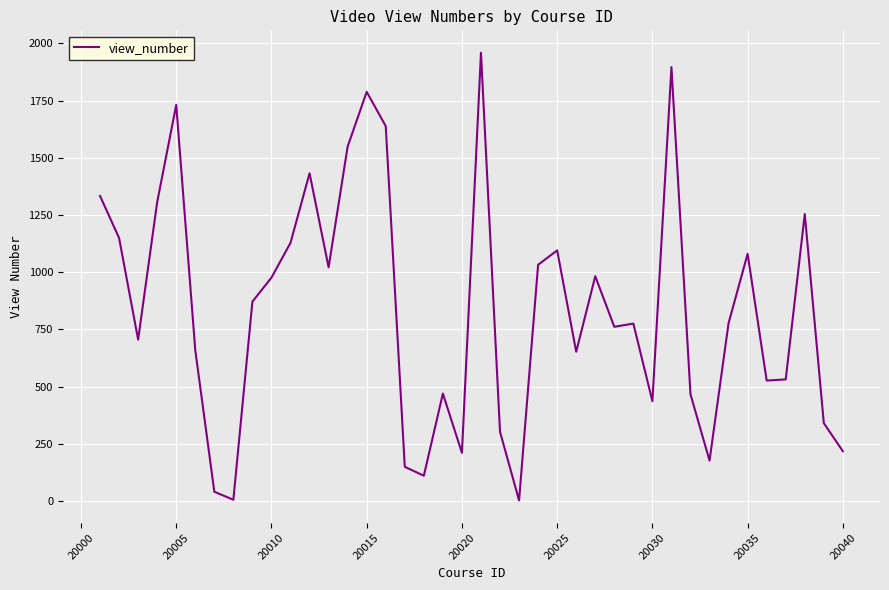

What is the difference between the maximum and minimum values?

1957